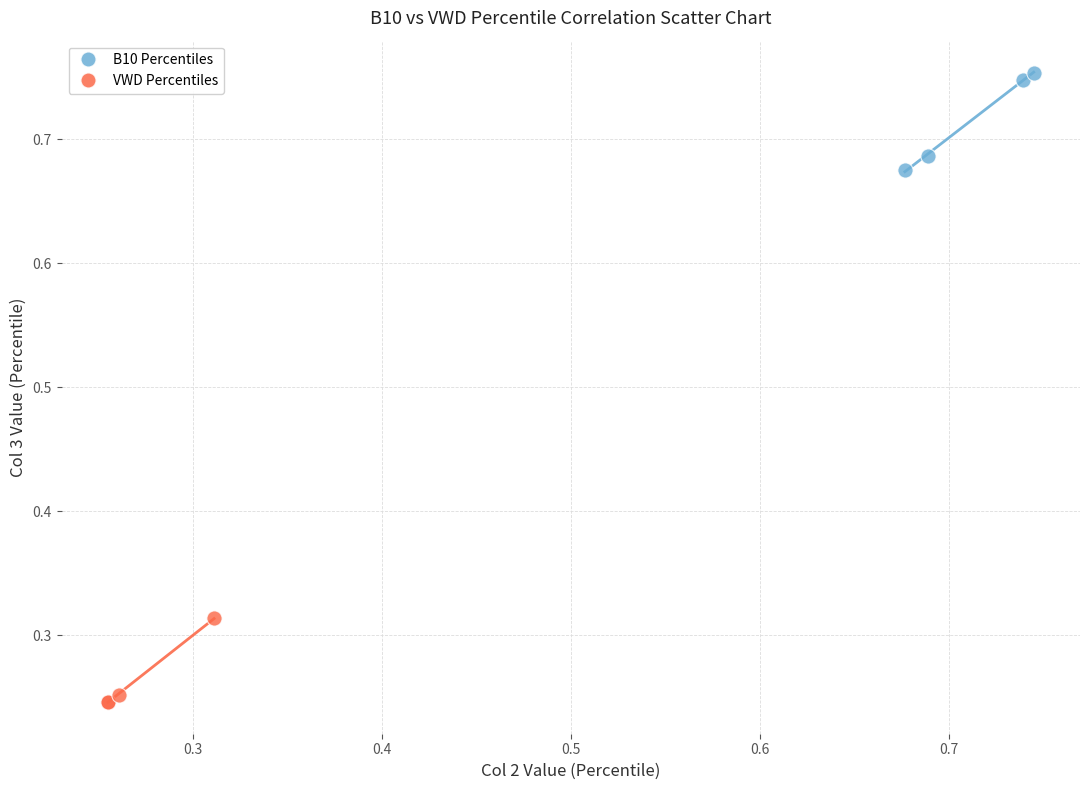

Which series contains the highest Y value?

B10 Percentiles